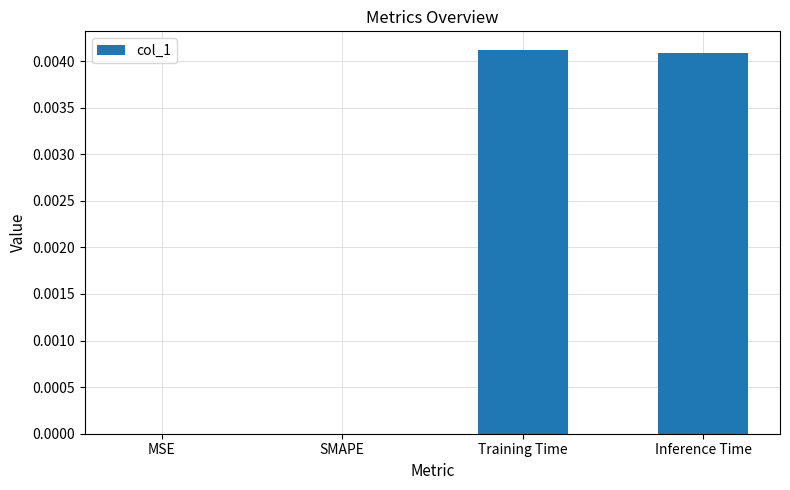

How many distinct data groups are displayed?

1